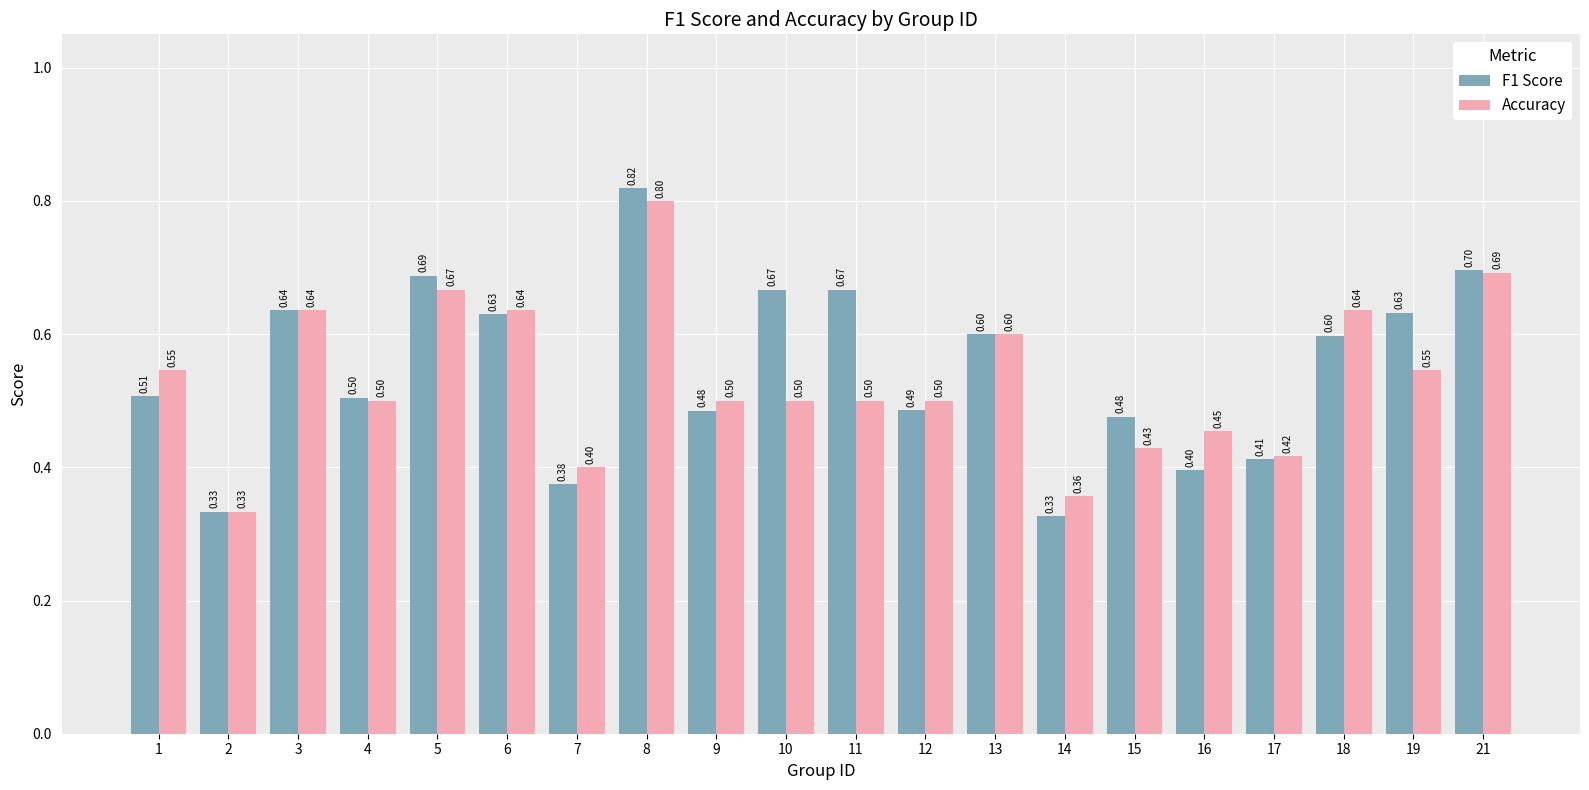

The Accuracy series shows 0.4 at 15. True or false?

True